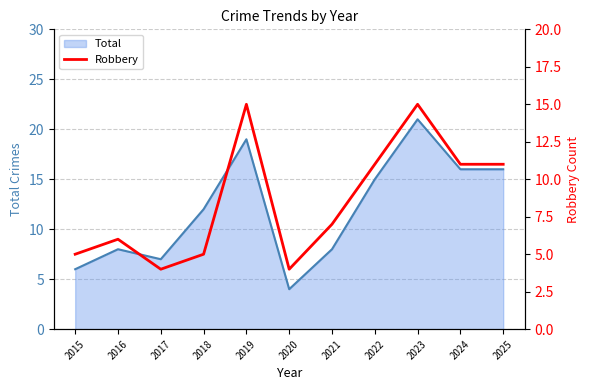

The value of Total at 2016 is 8. True or false?

True